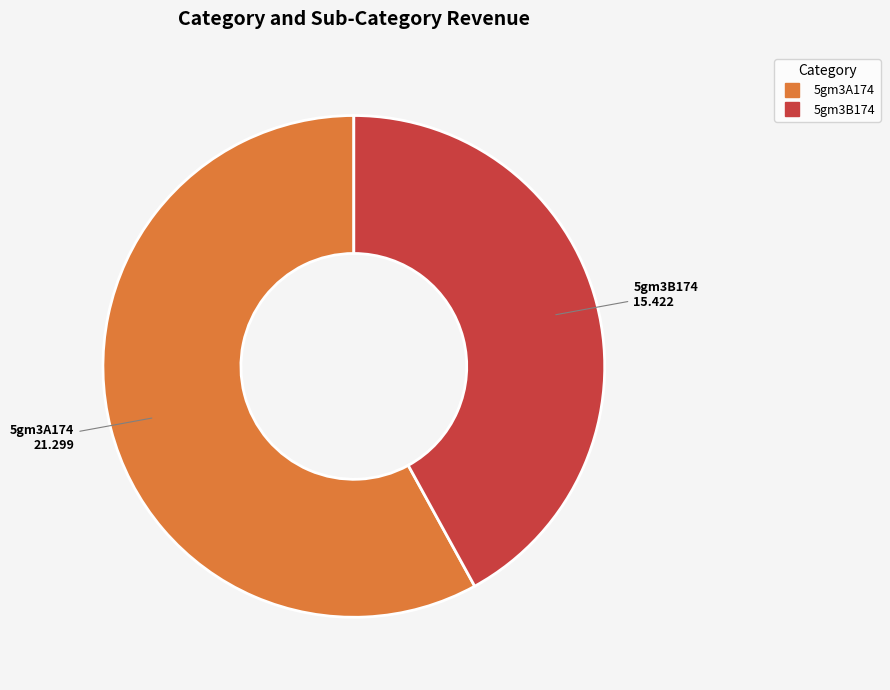

Is there a majority slice in this chart?

Yes